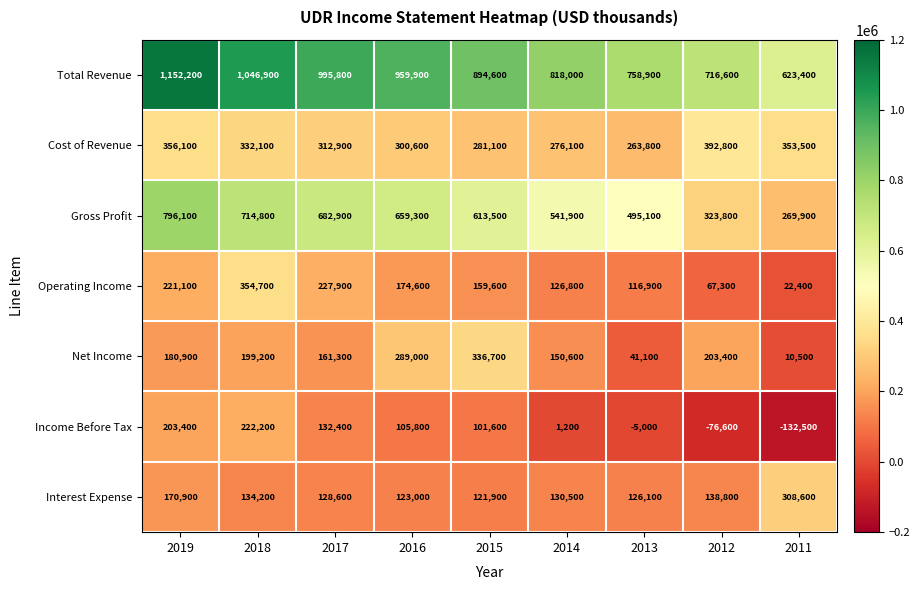

What is the smallest value displayed?

-132500